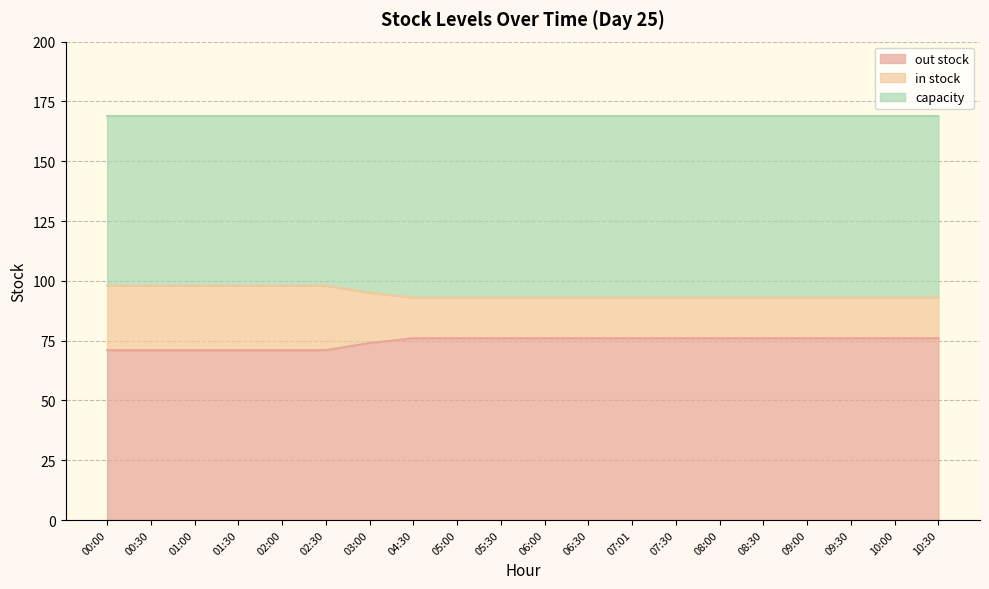

What is the label of the 16th point from the left?

08:30